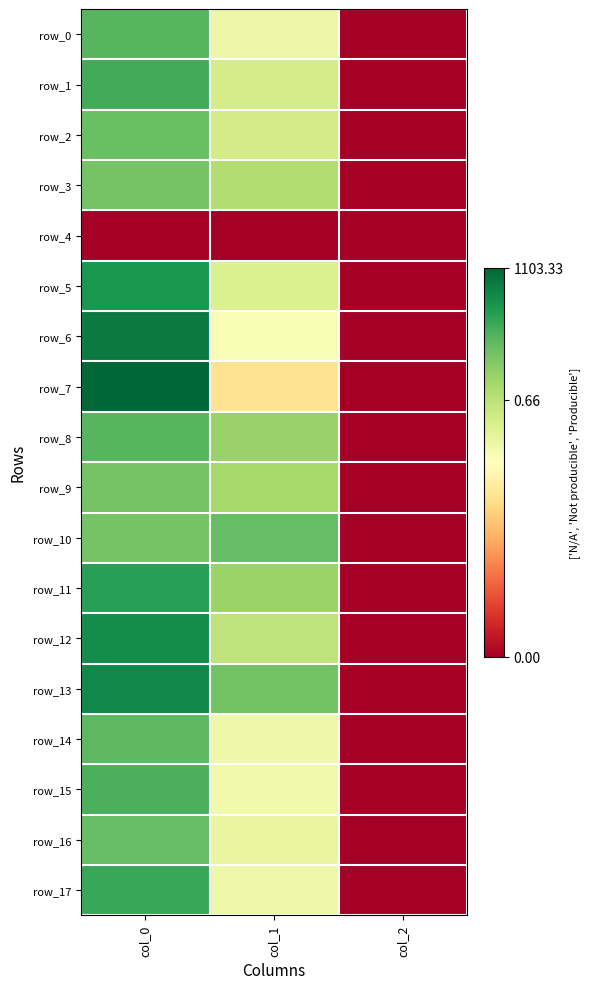

Reading left to right, list all the values displayed in this chart.

row_0: 903.3	600.8	2.0
row_1: 933.3	668.2	2.0
row_2: 873.3	675.0	2.0
row_3: 856.7	745.9	2.0
row_4: 0.0	0.0	0.0
row_5: 993.3	654.8	2.0
row_6: 1060.0	570.4	2.0
row_7: 1103.3	455.6	2.0
row_8: 903.3	796.5	2.0
row_9: 856.7	769.5	2.0
row_10: 856.7	880.9	2.0
row_11: 970.0	789.8	2.0
row_12: 1016.7	718.9	2.0
row_13: 1030.0	860.6	2.0
row_14: 893.3	597.4	2.0
row_15: 920.0	590.6	2.0
row_16: 880.0	614.2	2.0
row_17: 946.7	597.4	2.0